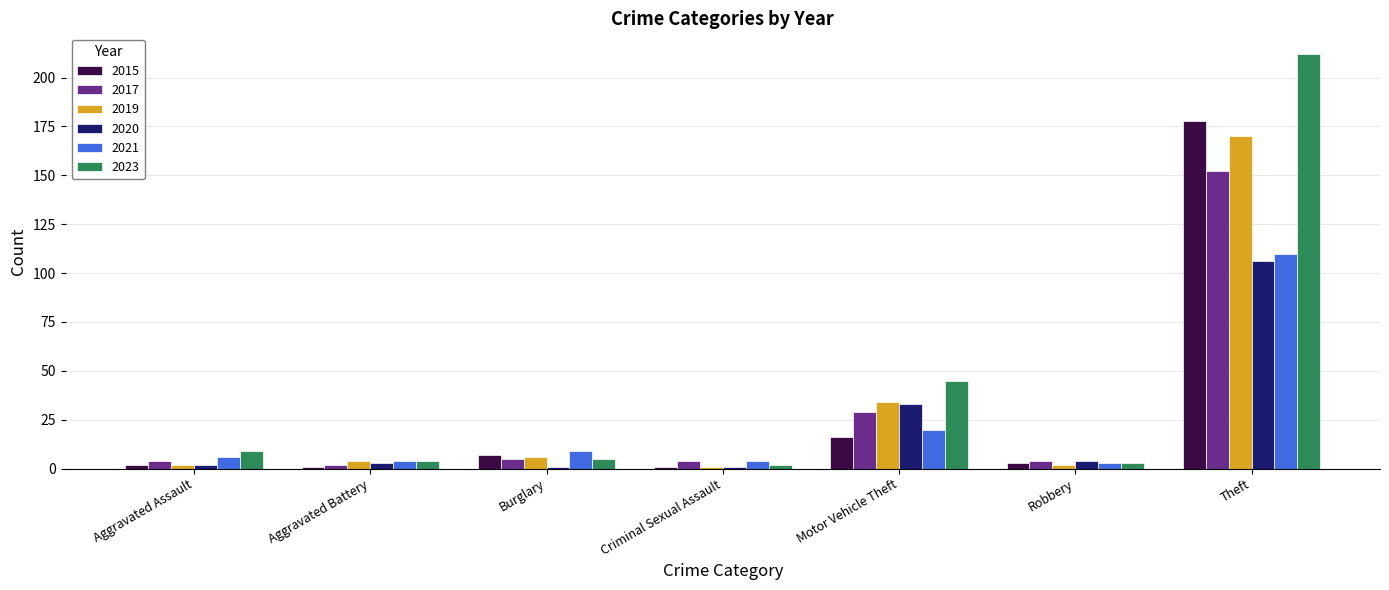

Is the value of 2021 at Aggravated Assault greater than the value of 2019 at Motor Vehicle Theft?

No